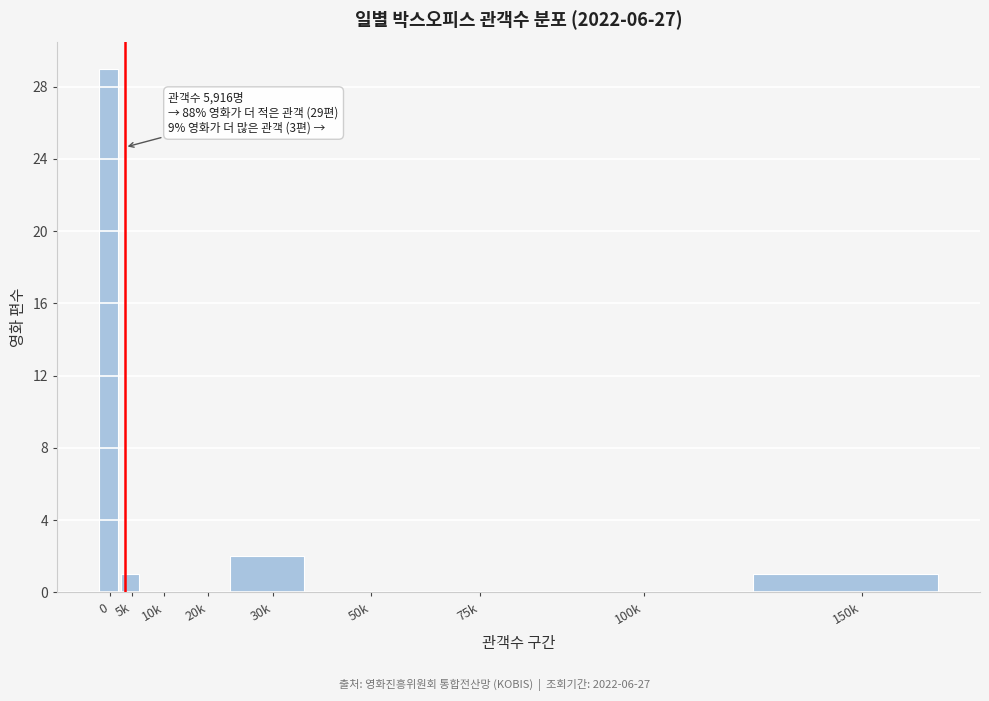

Reading left to right, transcribe all the data shown in this chart.

0=29	5k=1	10k=0	20k=0	30k=2	50k=0	75k=0	100k=0	150k=1